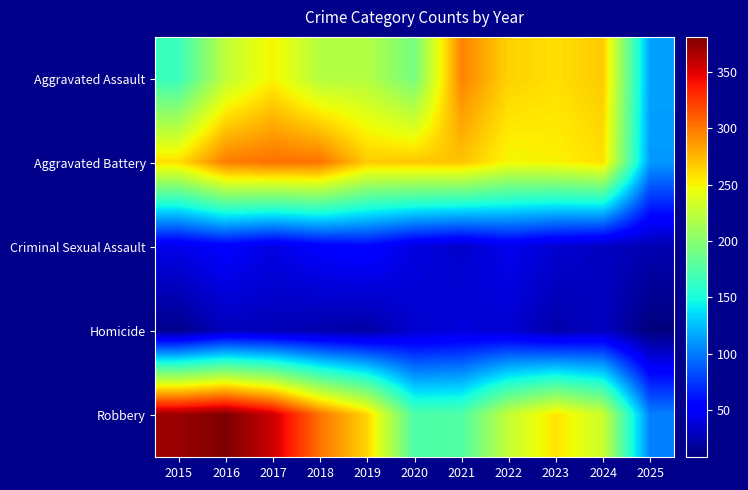

Reading left to right, extract all data points from this chart.

Aggravated Assault: 2015=164	2016=225	2017=251	2018=220	2019=220	2020=192	2021=295	2022=264	2023=259	2024=267	2025=114
Aggravated Battery: 2015=259	2016=298	2017=303	2018=302	2019=267	2020=268	2021=270	2022=249	2023=251	2024=259	2025=111
Criminal Sexual Assault: 2015=43	2016=51	2017=41	2018=51	2019=55	2020=40	2021=33	2022=44	2023=35	2024=30	2025=25
Homicide: 2015=13	2016=28	2017=27	2018=23	2019=21	2020=34	2021=38	2022=35	2023=23	2024=30	2025=8
Robbery: 2015=372	2016=381	2017=356	2018=302	2019=263	2020=174	2021=175	2022=227	2023=257	2024=230	2025=102